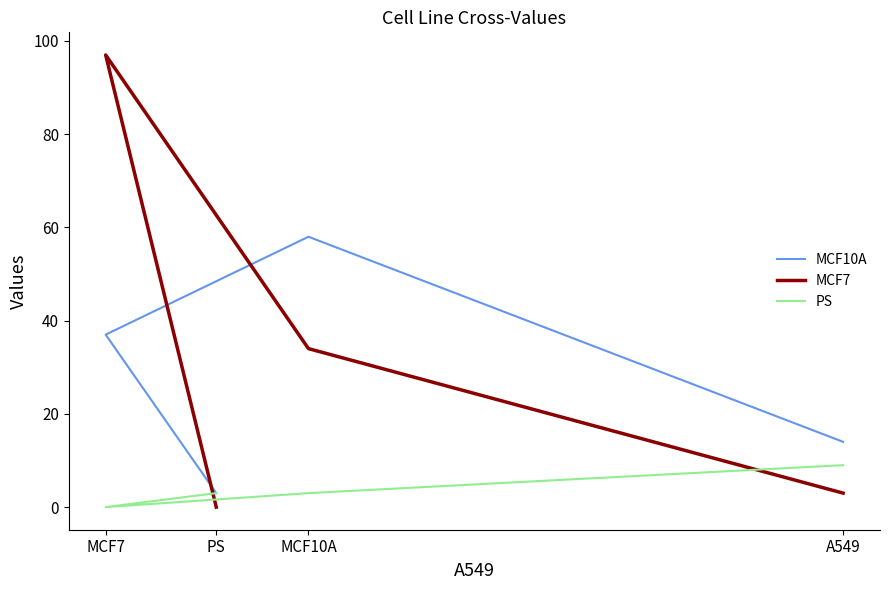

Read the MCF7 value at A549, to the nearest 5.

5